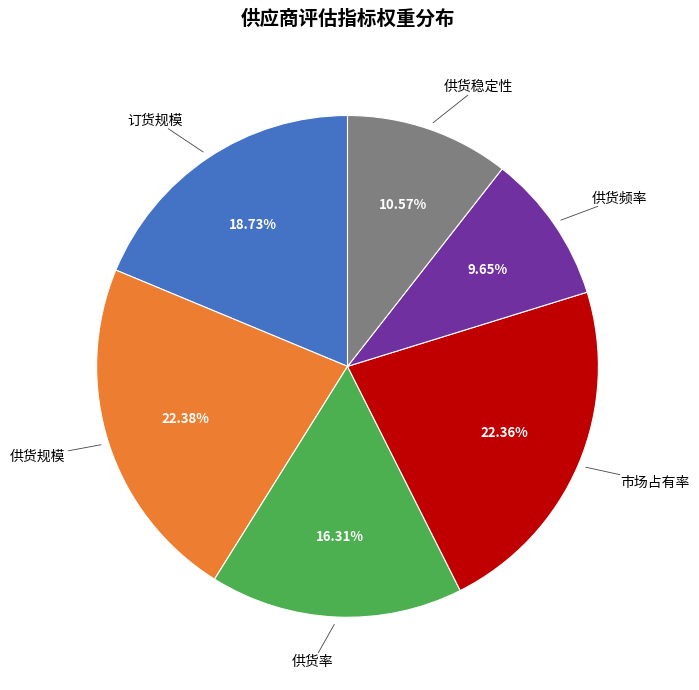

What is the smallest slice in the pie chart?

供货频率